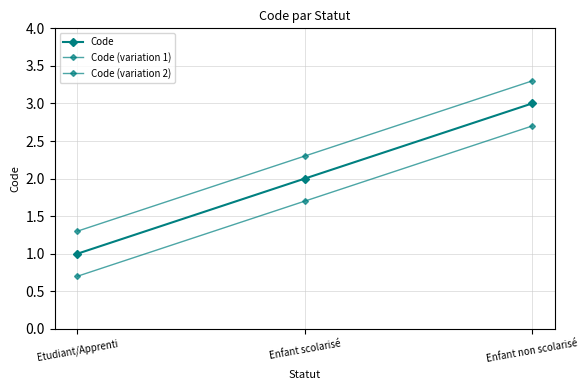

At which category is the sum across all series the highest?

Enfant non scolarisé